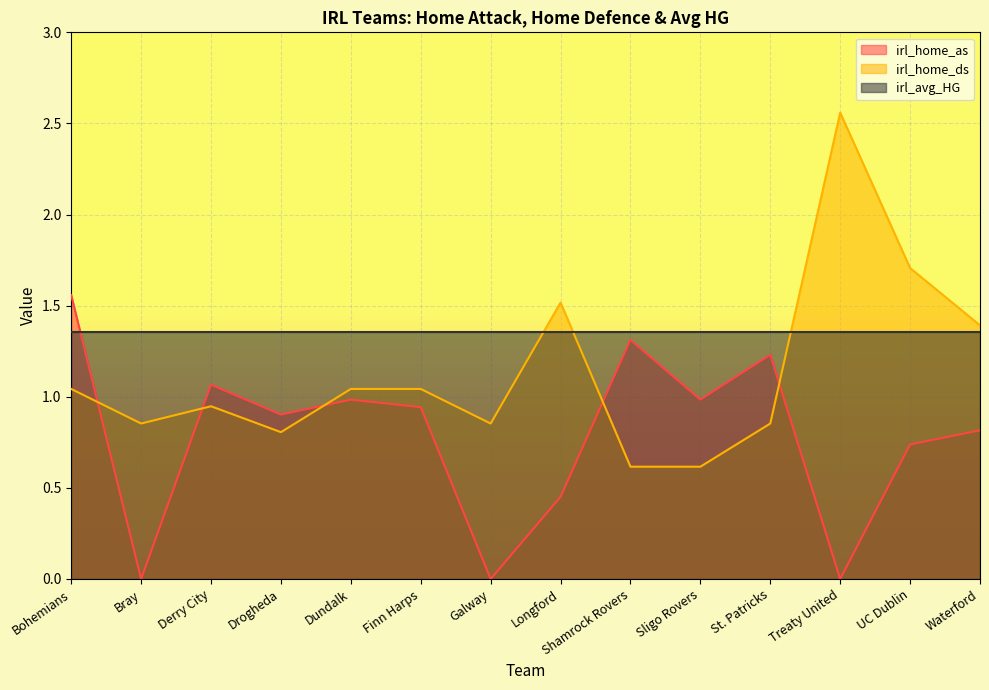

After their last crossing, which series has the higher values: irl_home_as or irl_avg_HG?

irl_avg_HG